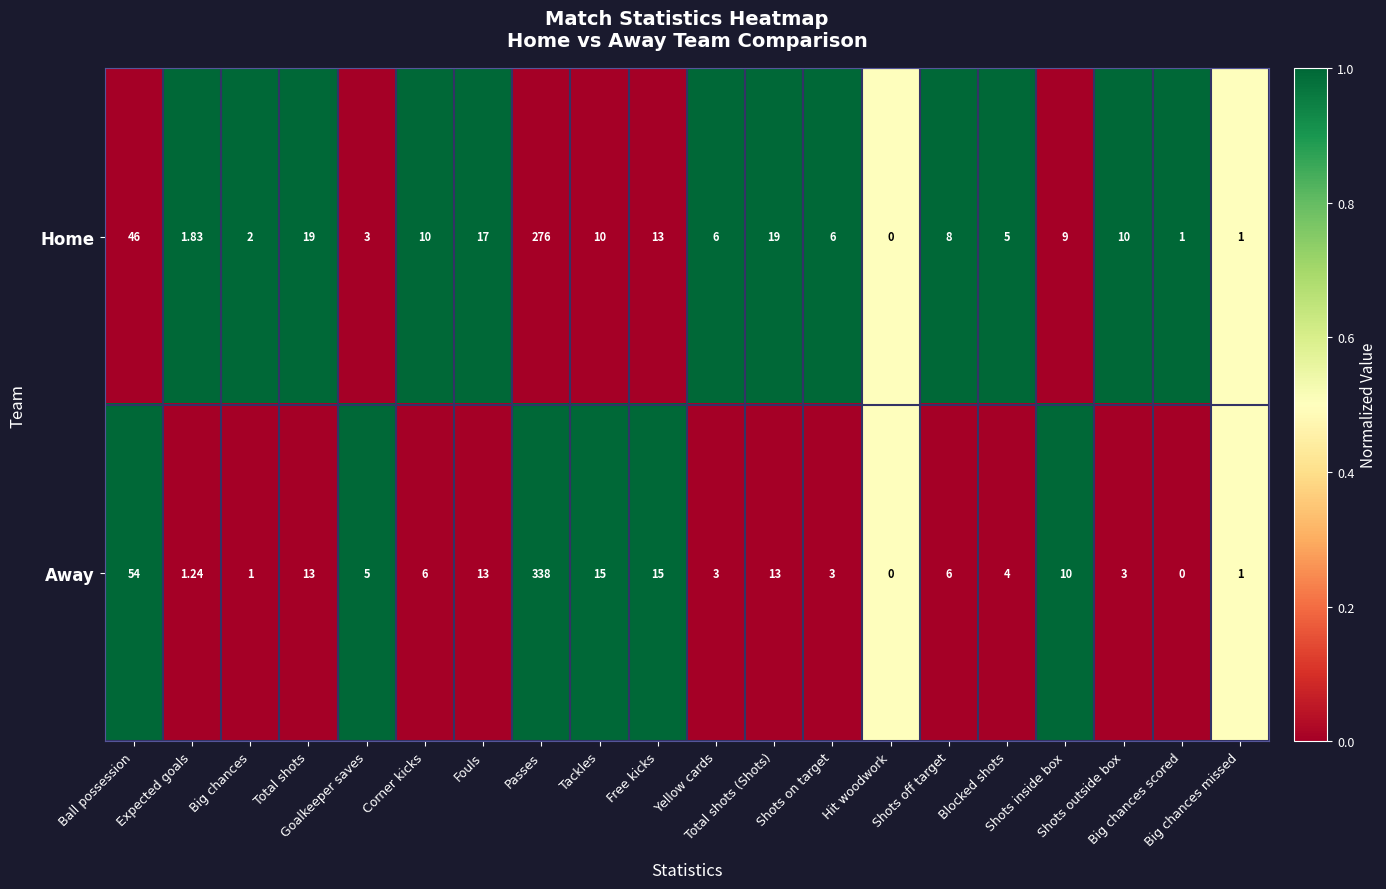

How many positive values does the Home series have?

19